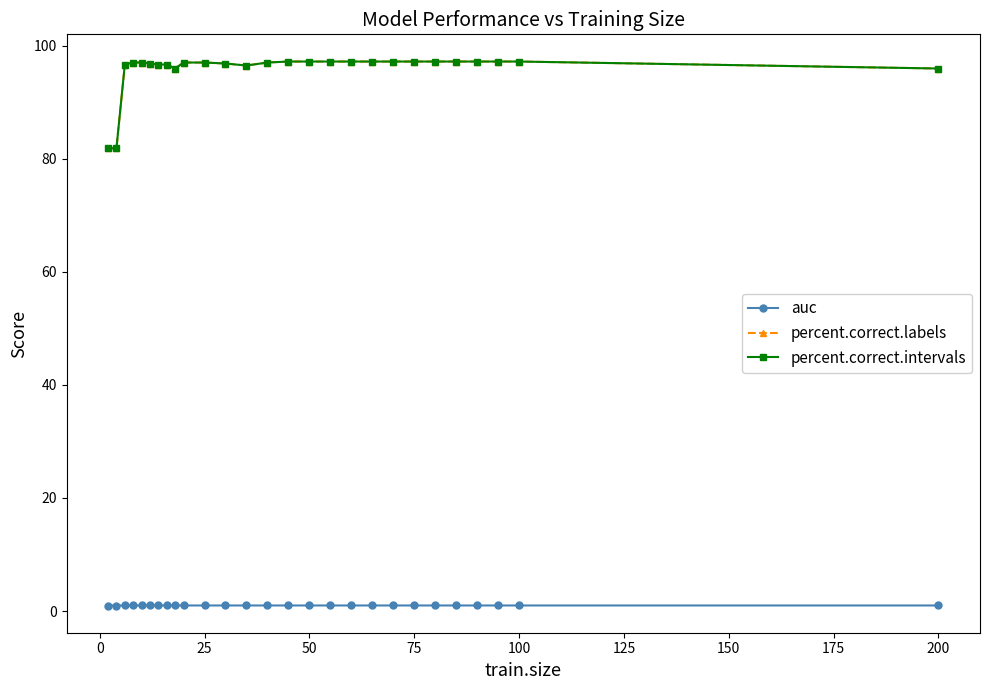

What is the greatest value displayed?

97.2